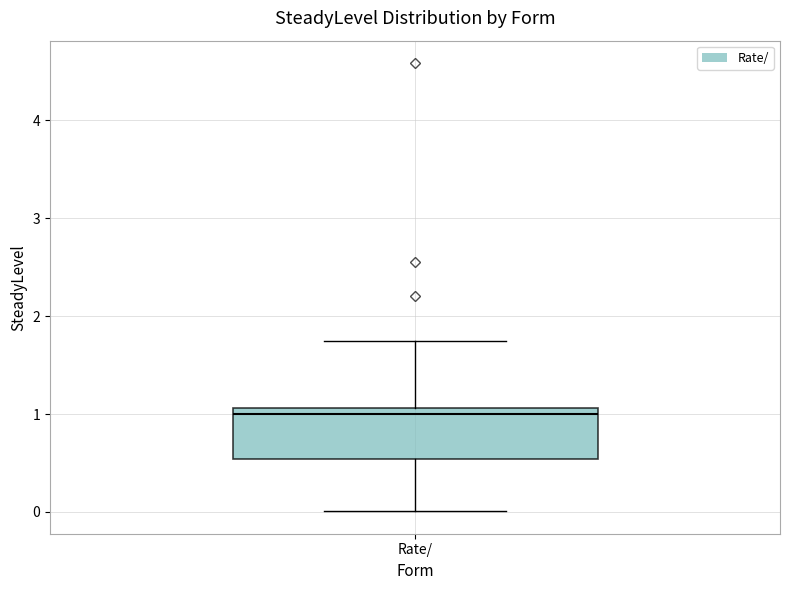

Where is the lower edge of the box for Rate/ on the y-axis? The values are not printed on the chart, so give them approximately, as read against the axis.

0.5